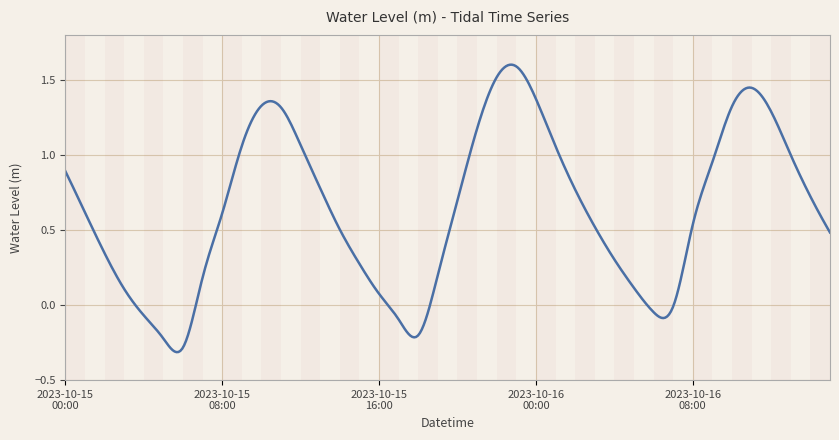

Does the chart have visible grid lines?

Yes